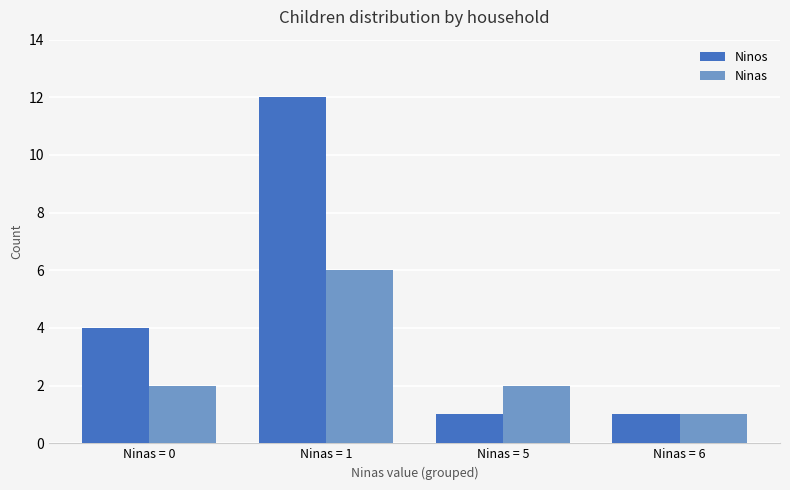

Rank the series by their average value, from highest to lowest.

Ninos, Ninas